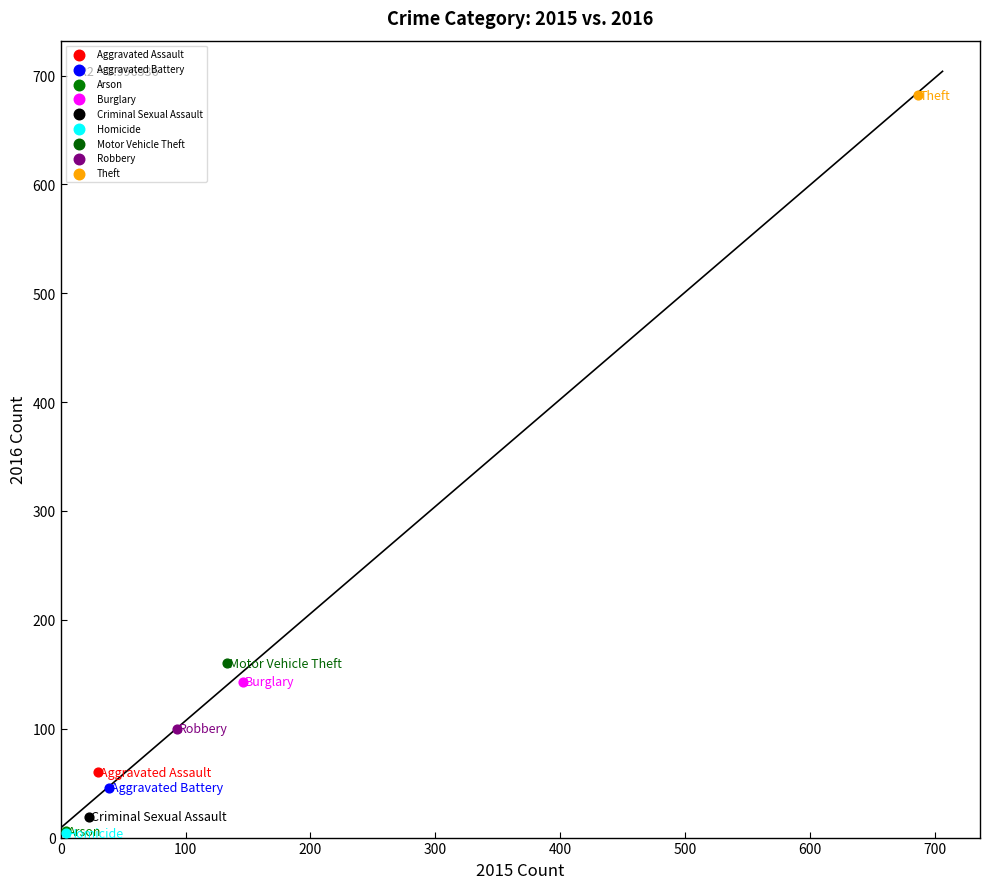

What are all the series names shown in the legend?

Aggravated Assault, Aggravated Battery, Arson, Burglary, Criminal Sexual Assault, Homicide, Motor Vehicle Theft, Robbery, Theft